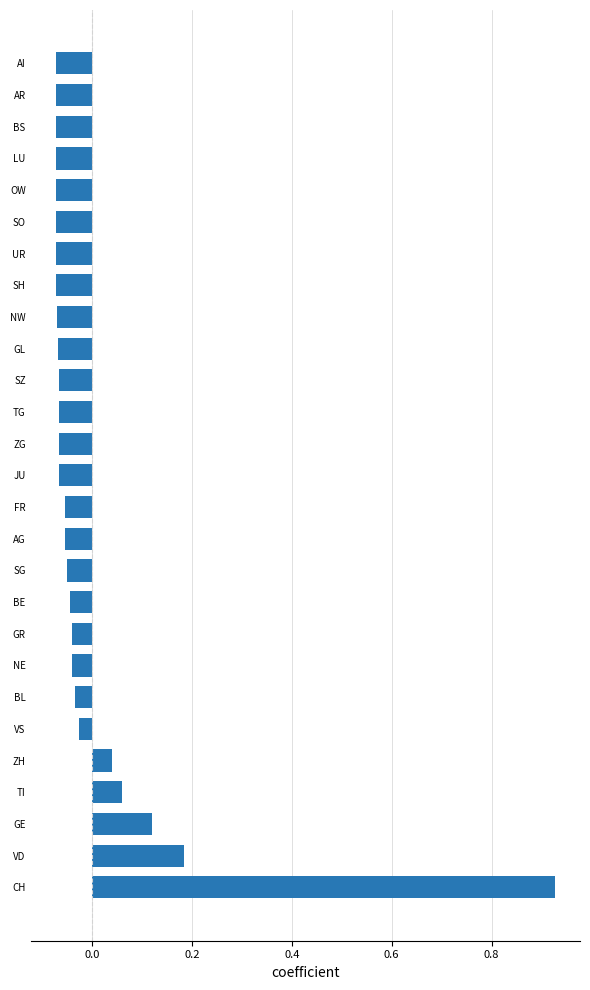

Is it true that the value at ZH is 0.1?

False